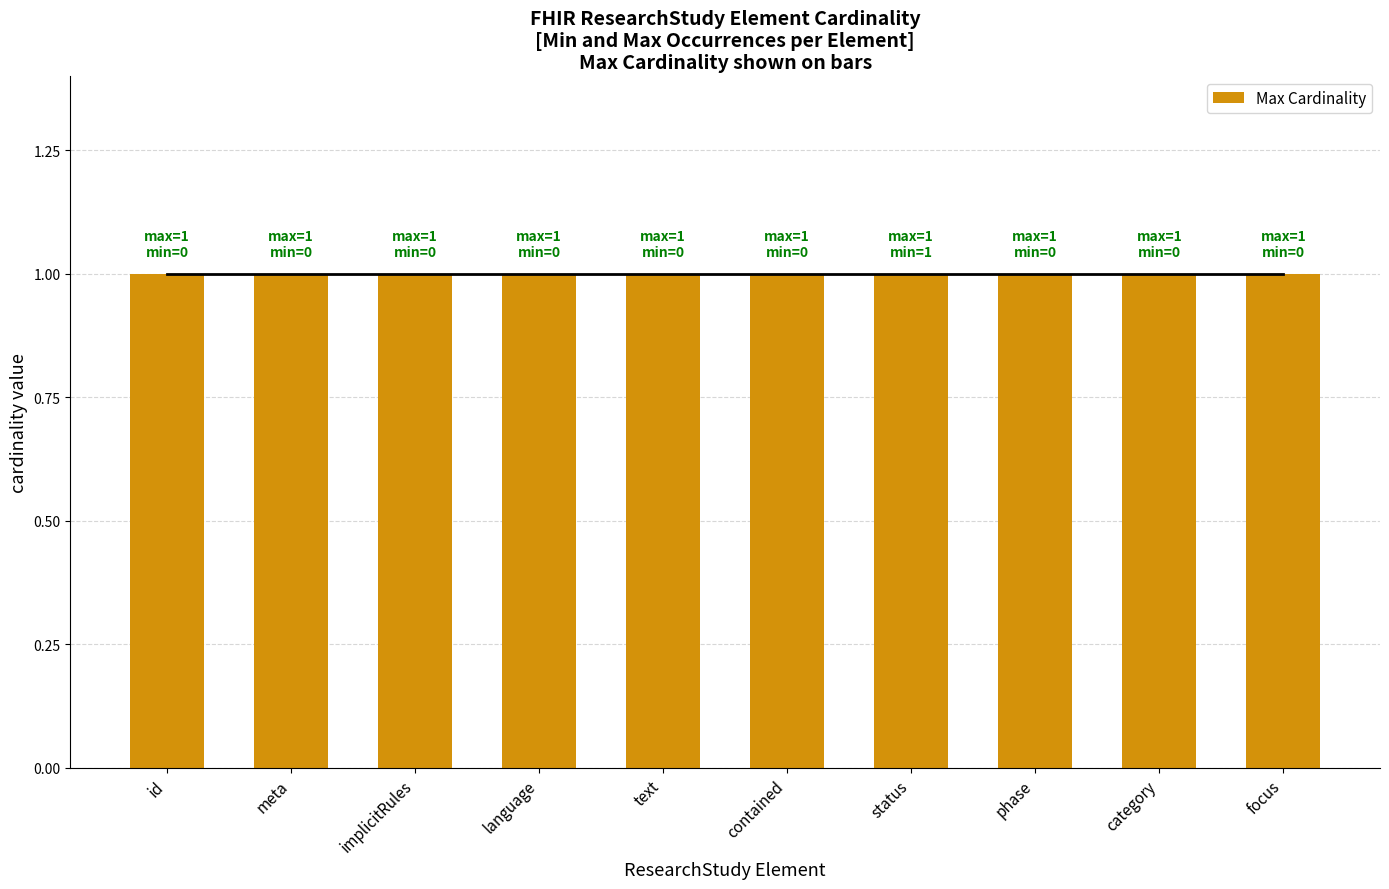

Reading right to left, transcribe all the data shown in this chart.

Min Cardinality: 0	0	0	1	0	0	0	0	0	0
Max Cardinality: 1	1	1	1	1	1	1	1	1	1